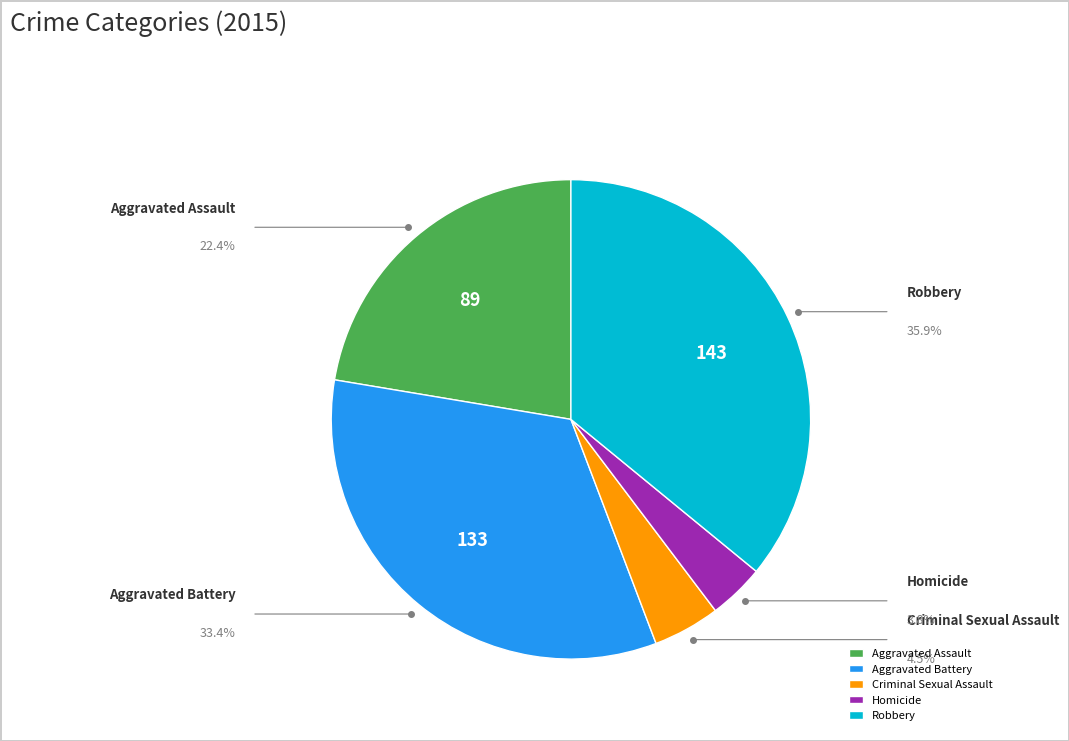

To the nearest percent, what is the average slice percentage?

20%